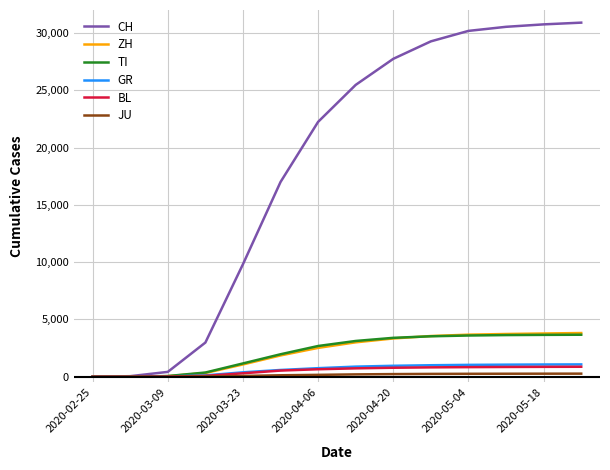

What is the greatest value displayed?

30897